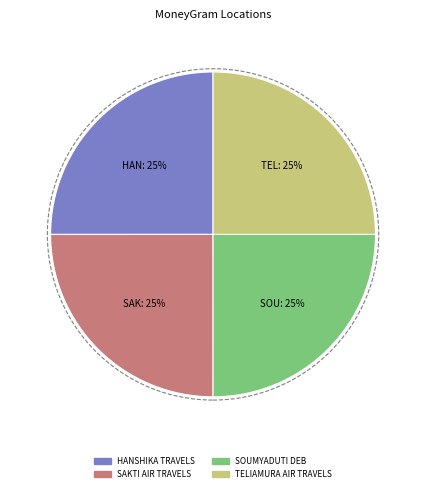

How many slices are in this pie chart?

4